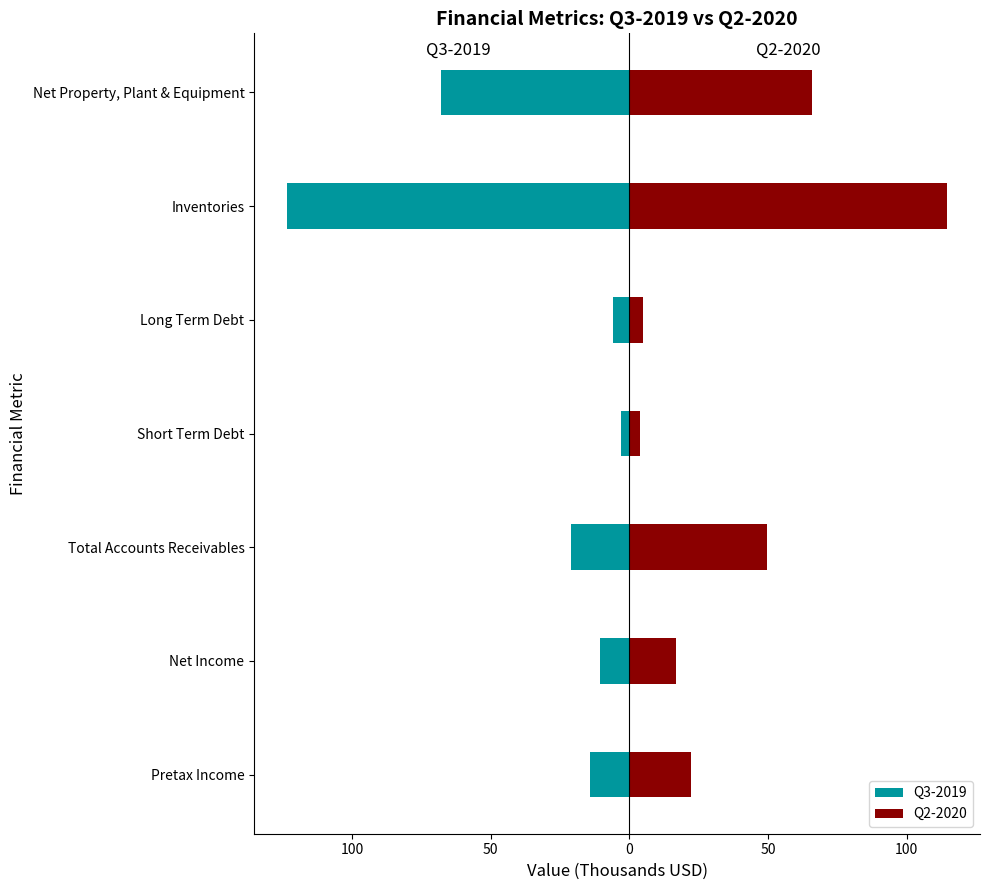

Which series has the largest range (max minus min)?

Q3-2019